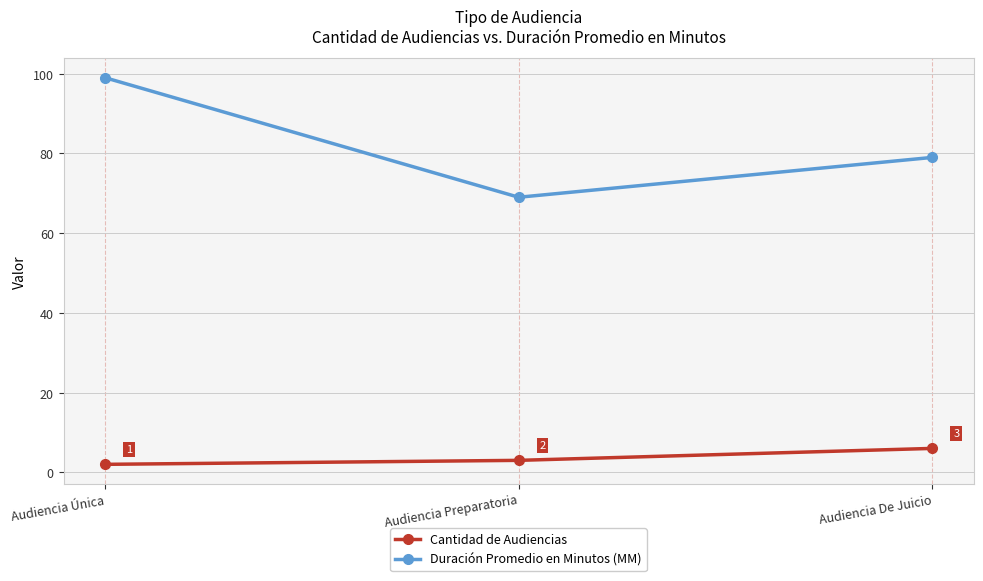

What value does the Cantidad de Audiencias series have at Audiencia De Juicio?

6